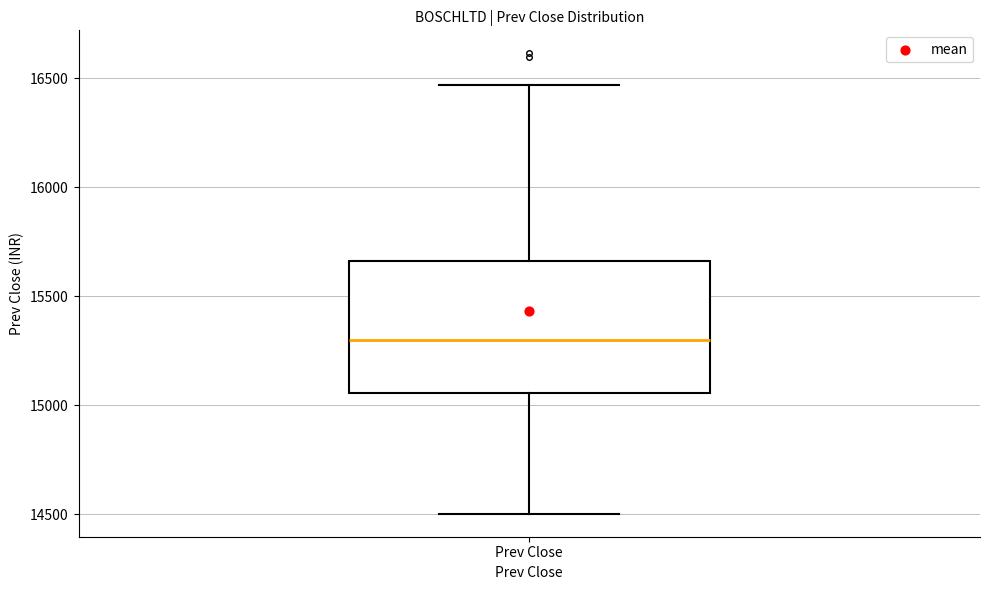

Transcribe this box plot: give where the median line is, the range the box spans, and where the two whiskers end, as read against the y-axis. The values are not printed on the chart, so give them approximately, as read against the axis.

median 15300, box 15050 to 15650, whiskers 14500 to 16450